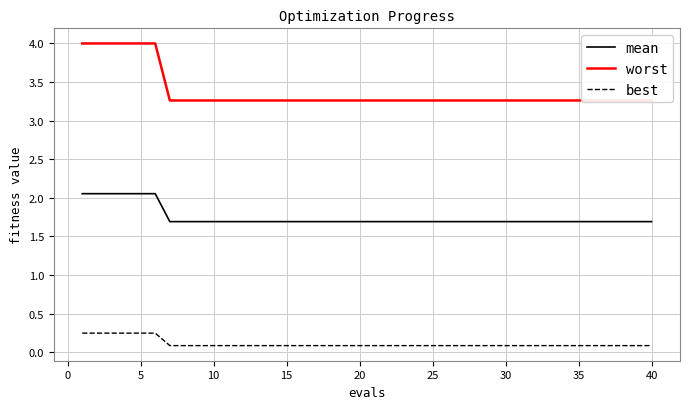

Does the chart display data point markers on the line(s)?

No